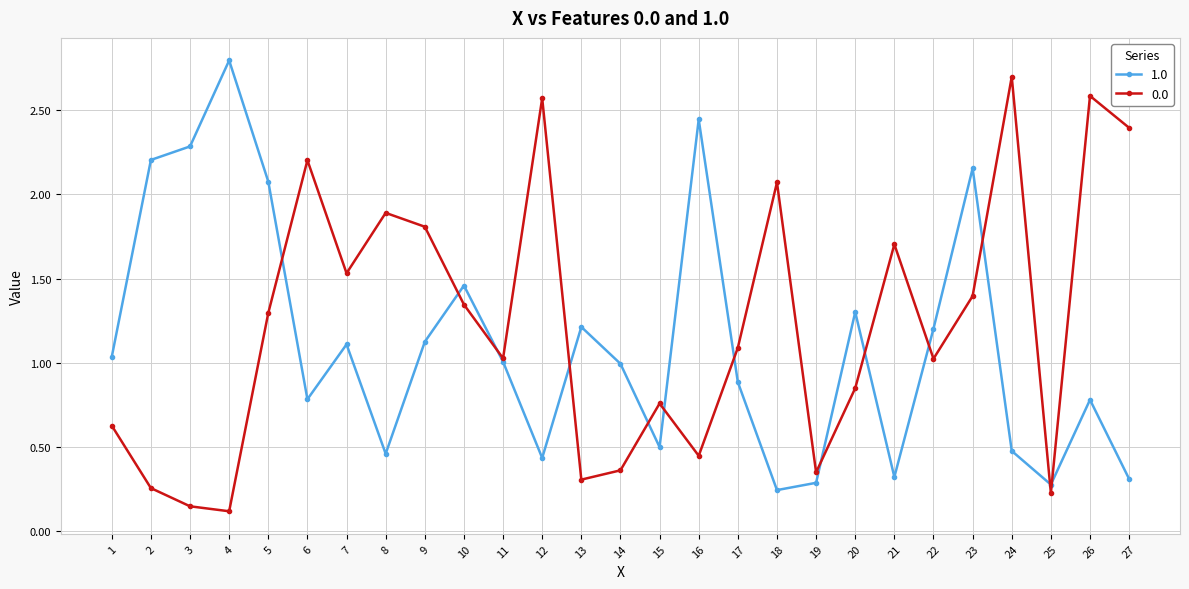

Is it true that 1.0 equals 0.3 at 27?

True